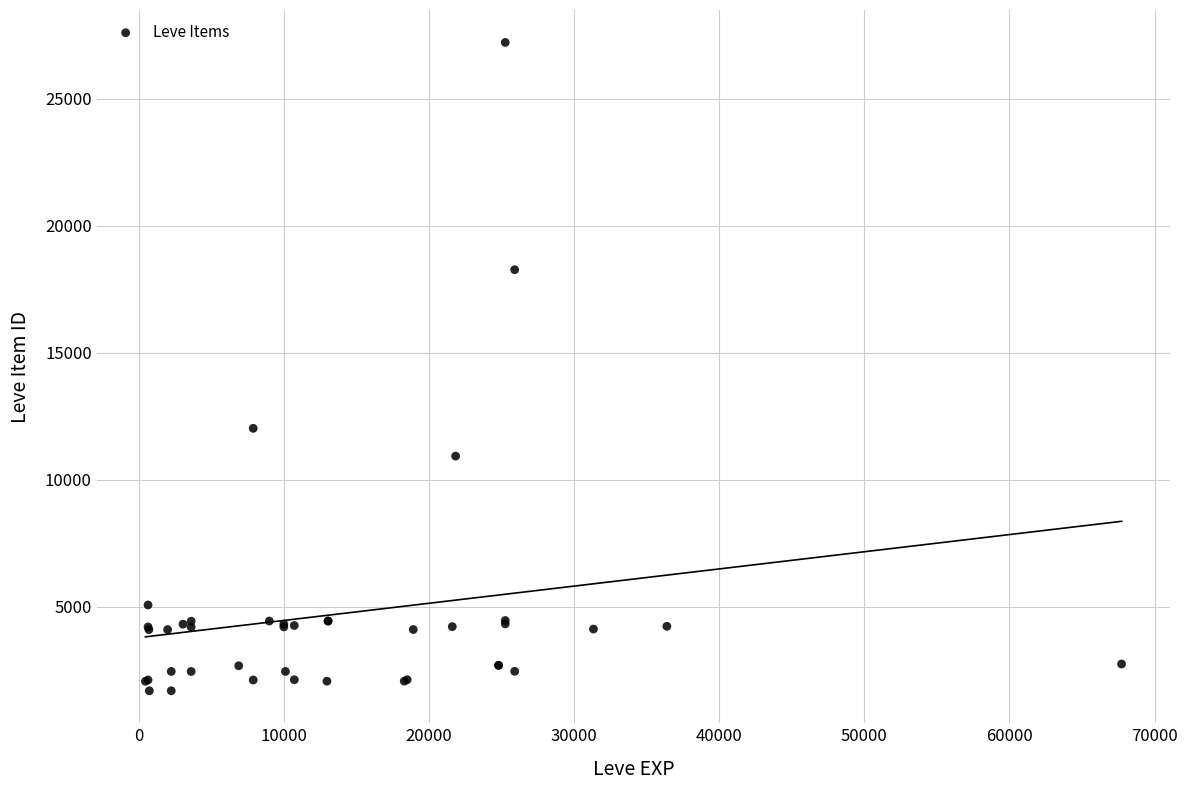

What Y value in the scatter plot is closest to 14448?

12018